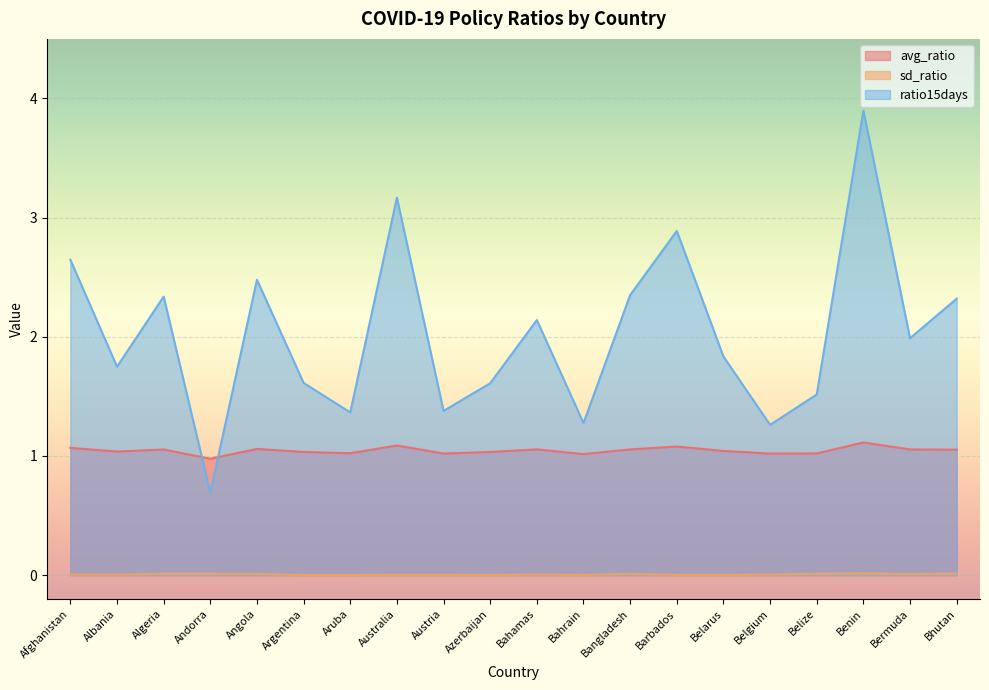

What is the label of the 10th point from the right?

Bahamas